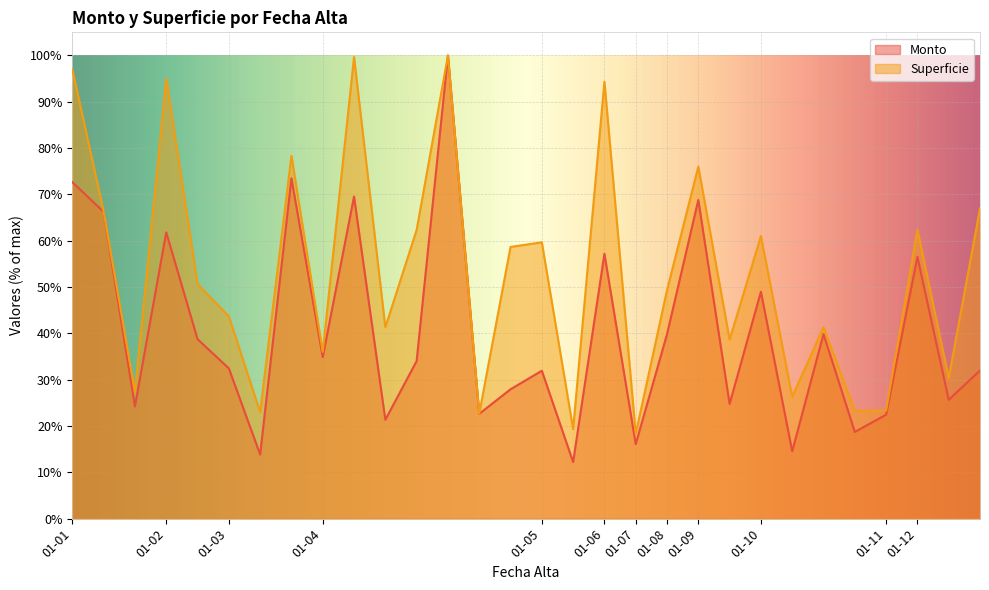

At which category does Superficie reach its first local valley?

2004-01-01